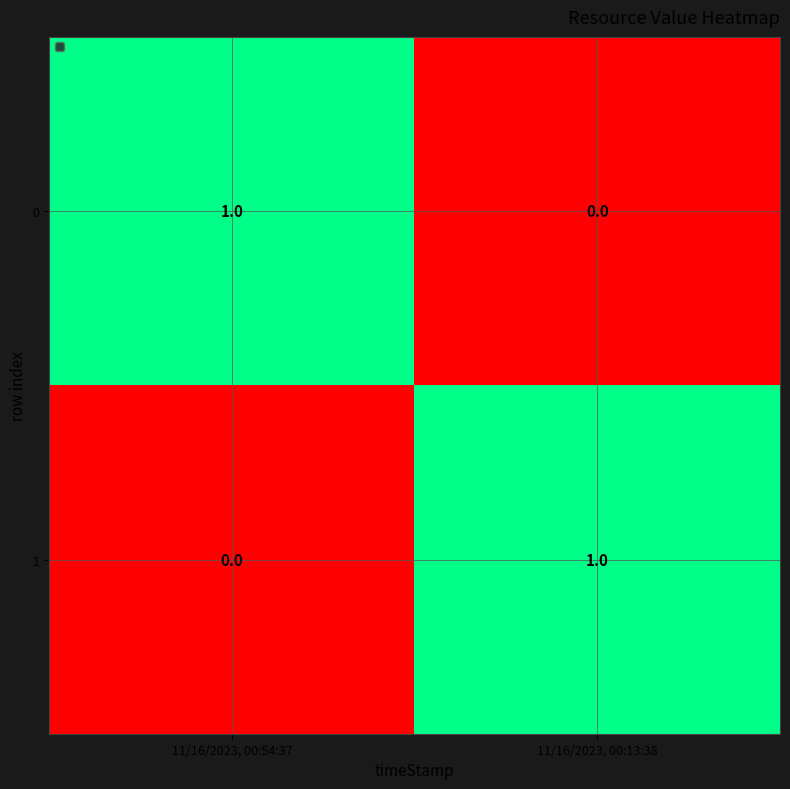

Is the value of 0 at 11/16/2023, 00:54:37 greater than the value of 1 at 11/16/2023, 00:54:37?

Yes